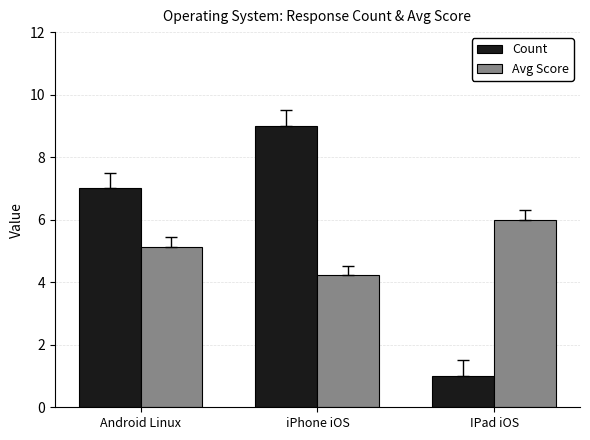

What are all the series names shown in the legend?

Count, Avg Score